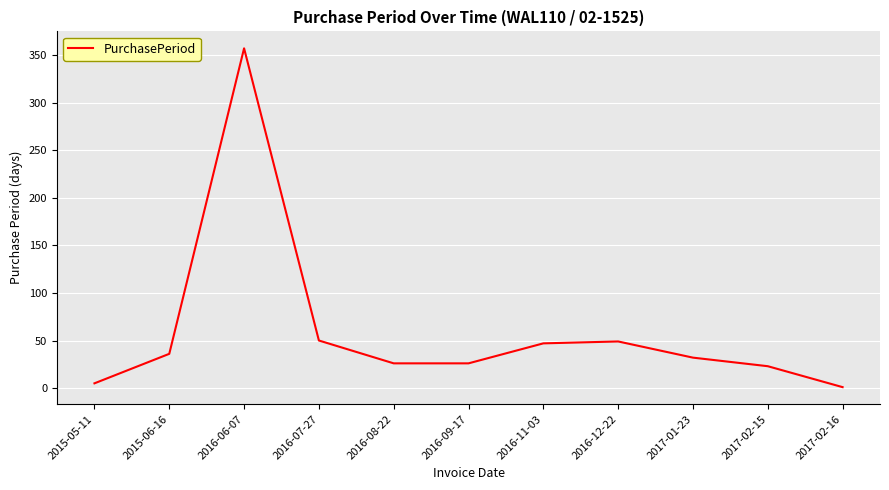

What is the greatest value displayed?

357